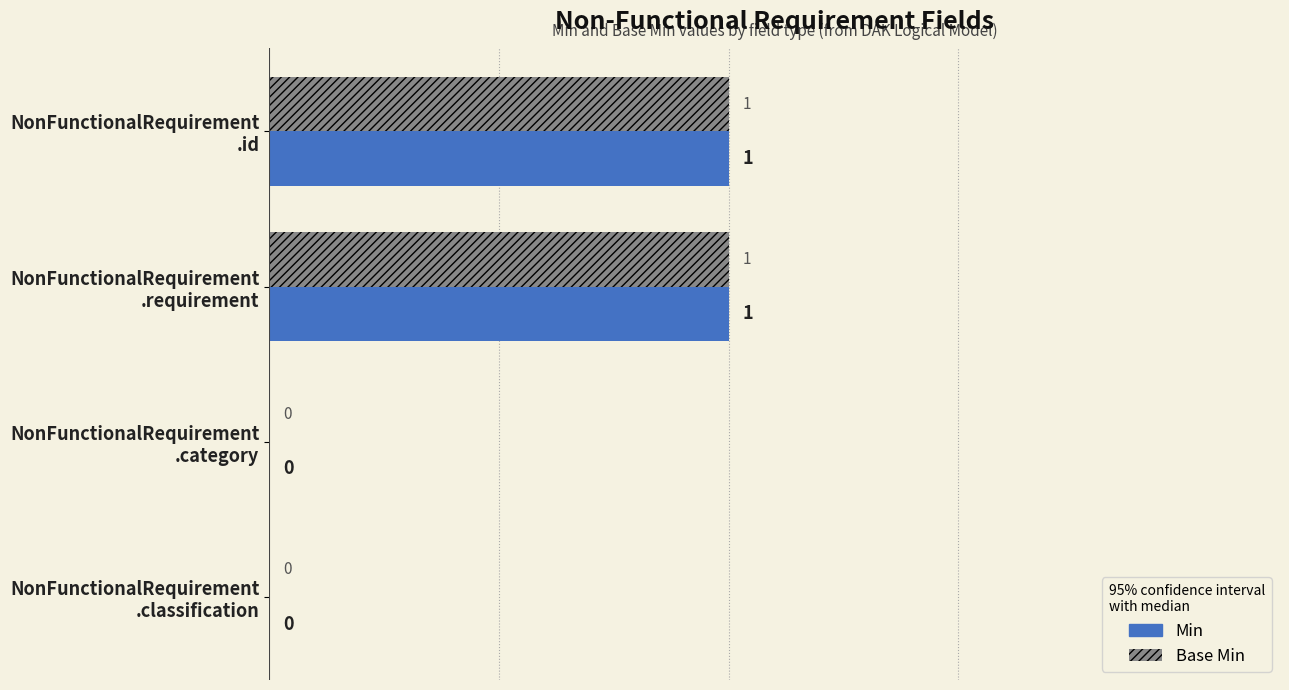

Count the number of data series in this chart.

2